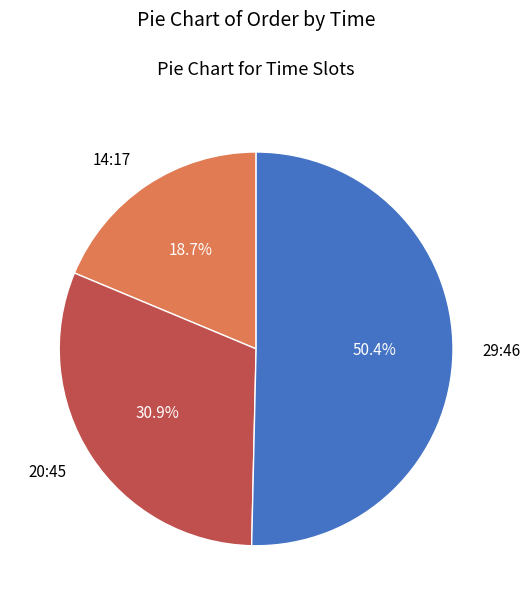

How many segments does this pie chart have?

3